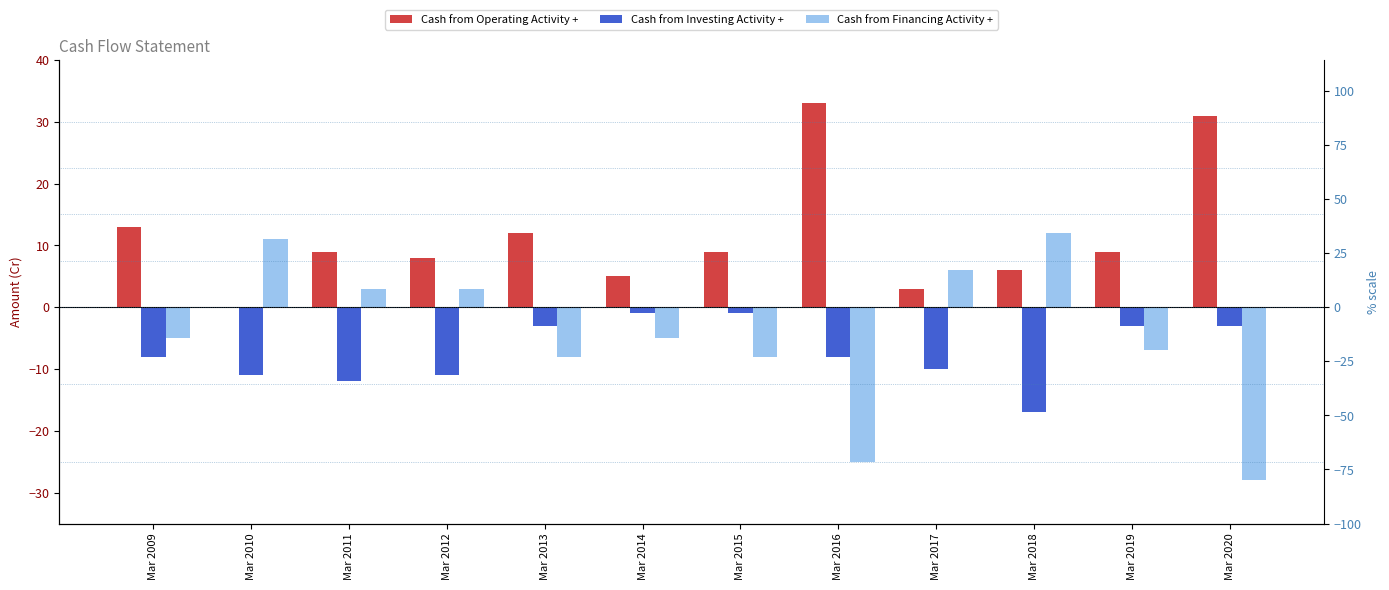

How many groups of bars are there?

12